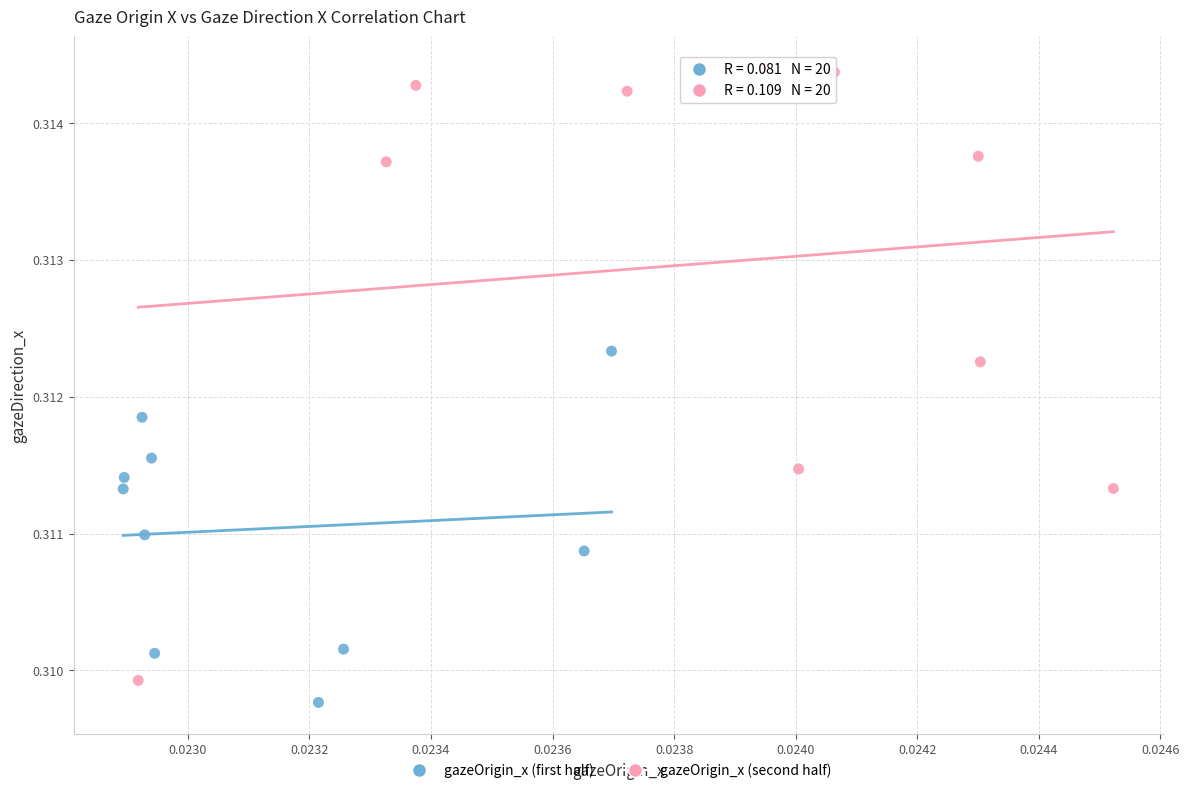

Which series contains the highest Y value?

gazeOrigin_x (second half)